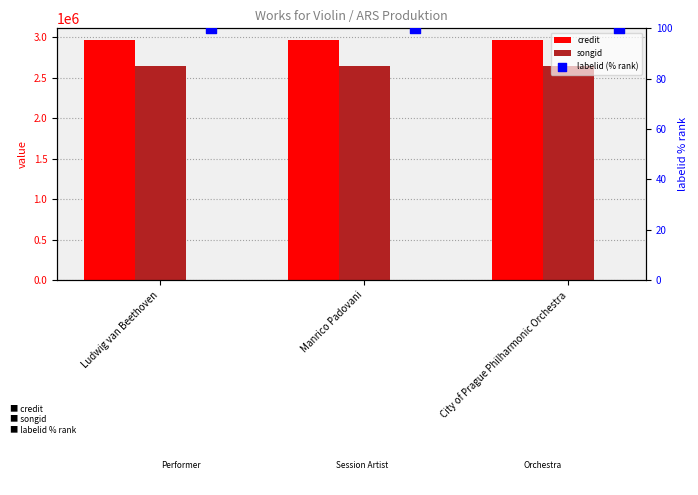

Which series contains the highest Y value?

credit